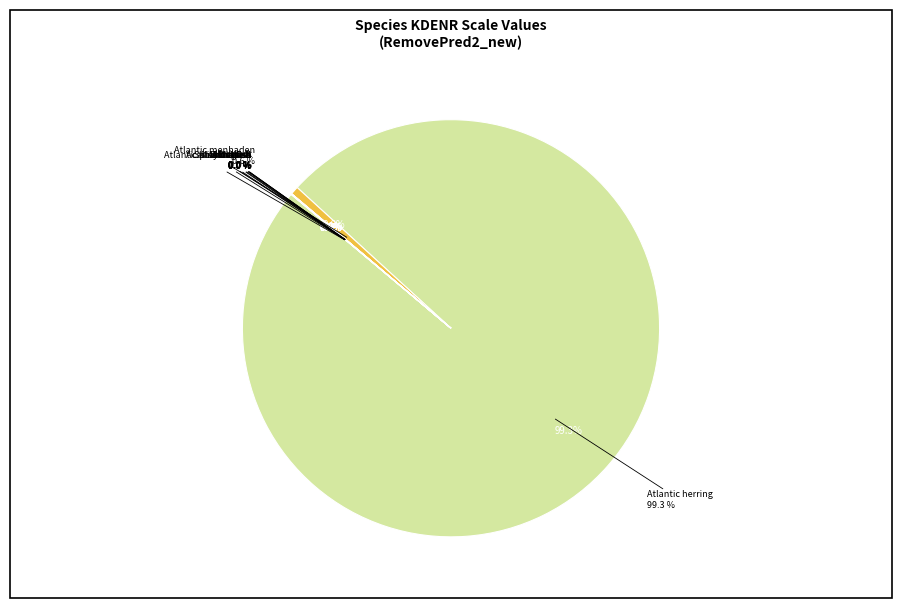

How many slices are in this pie chart?

12